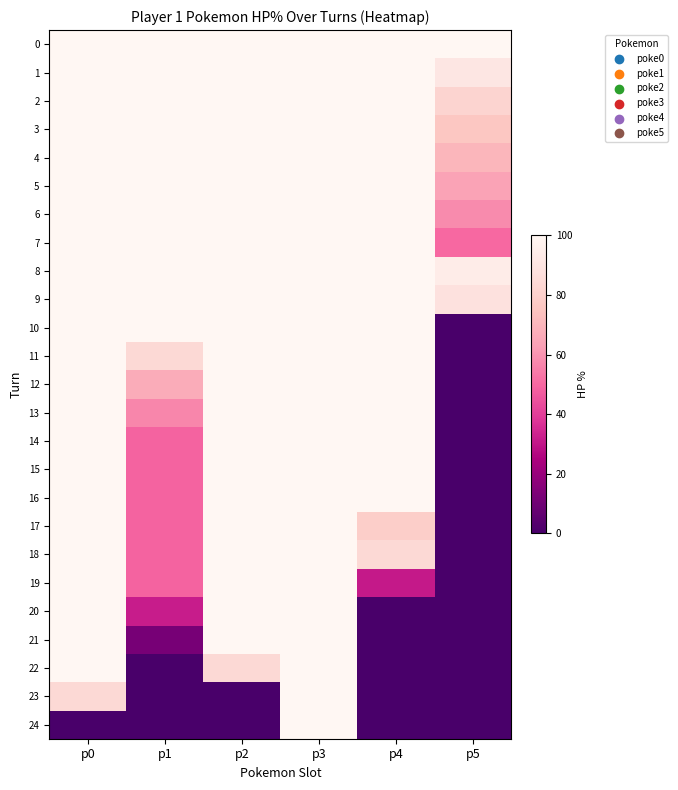

Reading left to right, what are all the values shown in this chart?

0: p0=100	p1=100	p2=100	p3=100	p4=100	p5=100
1: p0=100	p1=100	p2=100	p3=100	p4=100	p5=91
2: p0=100	p1=100	p2=100	p3=100	p4=100	p5=82
3: p0=100	p1=100	p2=100	p3=100	p4=100	p5=76
4: p0=100	p1=100	p2=100	p3=100	p4=100	p5=70
5: p0=100	p1=100	p2=100	p3=100	p4=100	p5=64
6: p0=100	p1=100	p2=100	p3=100	p4=100	p5=58
7: p0=100	p1=100	p2=100	p3=100	p4=100	p5=50
8: p0=100	p1=100	p2=100	p3=100	p4=100	p5=94
9: p0=100	p1=100	p2=100	p3=100	p4=100	p5=88
10: p0=100	p1=100	p2=100	p3=100	p4=100	p5=0
11: p0=100	p1=84	p2=100	p3=100	p4=100	p5=0
12: p0=100	p1=67	p2=100	p3=100	p4=100	p5=0
13: p0=100	p1=57	p2=100	p3=100	p4=100	p5=0
14: p0=100	p1=49	p2=100	p3=100	p4=100	p5=0
15: p0=100	p1=49	p2=100	p3=100	p4=100	p5=0
16: p0=100	p1=49	p2=100	p3=100	p4=100	p5=0
17: p0=100	p1=49	p2=100	p3=100	p4=79	p5=0
18: p0=100	p1=49	p2=100	p3=100	p4=84	p5=0
19: p0=100	p1=49	p2=100	p3=100	p4=31	p5=0
20: p0=100	p1=32	p2=100	p3=100	p4=0	p5=0
21: p0=100	p1=12	p2=100	p3=100	p4=0	p5=0
22: p0=100	p1=0	p2=84	p3=100	p4=0	p5=0
23: p0=84	p1=0	p2=0	p3=100	p4=0	p5=0
24: p0=0	p1=0	p2=0	p3=100	p4=0	p5=0